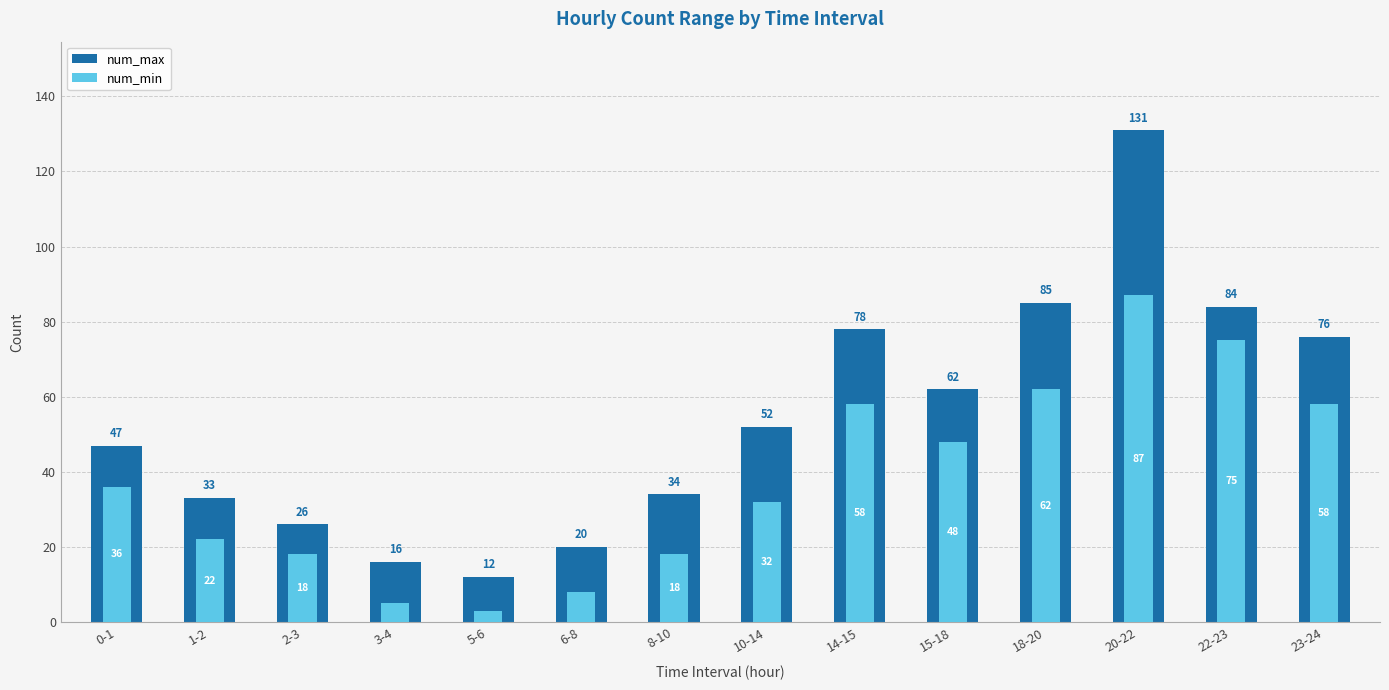

True or false: num_min has a value of 26 at 2-3.

False